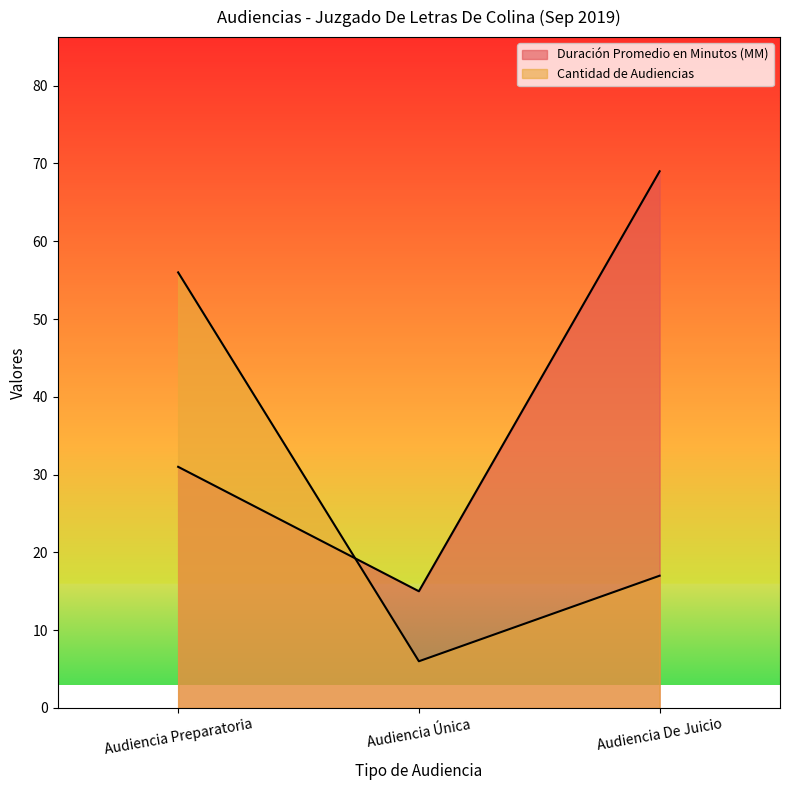

Is the value of Cantidad de Audiencias at Audiencia Preparatoria greater than the value of Duración Promedio en Minutos (MM) at Audiencia Preparatoria?

Yes